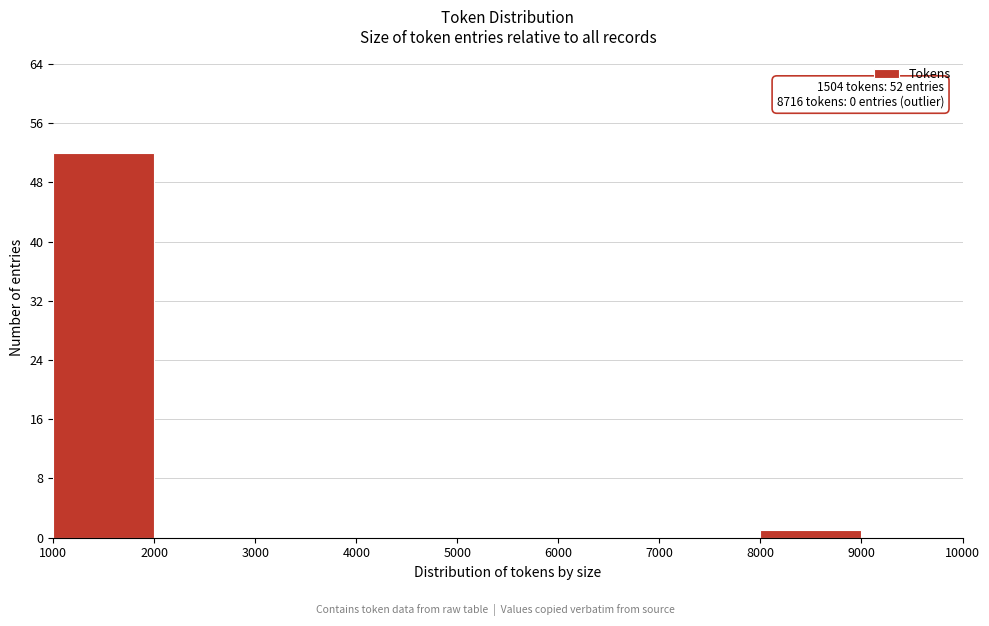

Which range on the x-axis has the tallest bar?

1000 to 2000